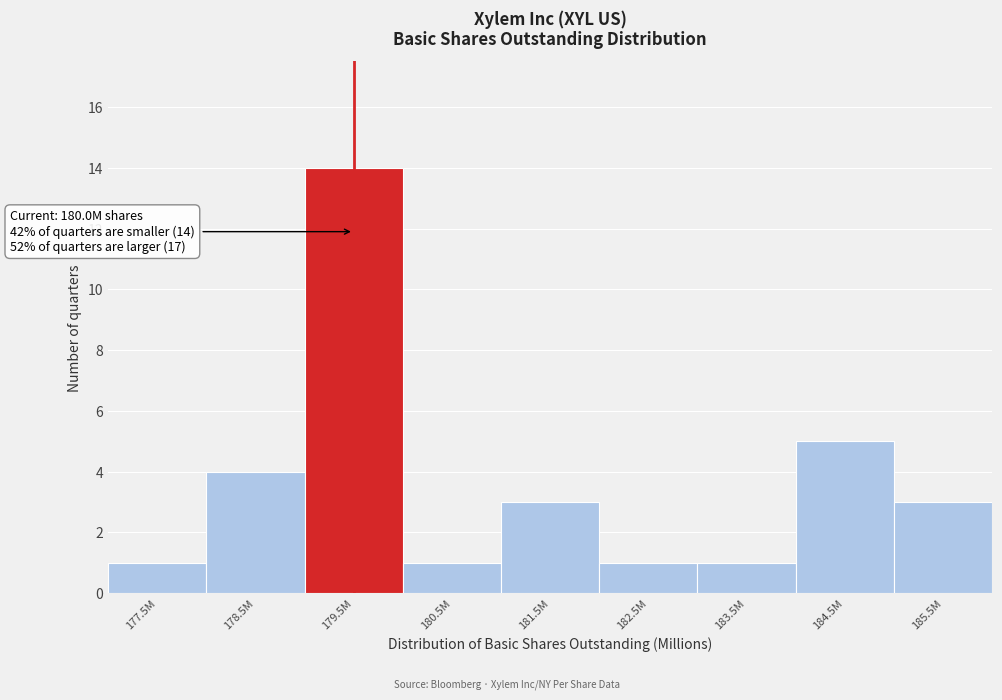

Reading right to left, what are all the values shown in this chart?

185.5M=3	184.5M=5	183.5M=1	182.5M=1	181.5M=3	180.5M=1	179.5M=14	178.5M=4	177.5M=1